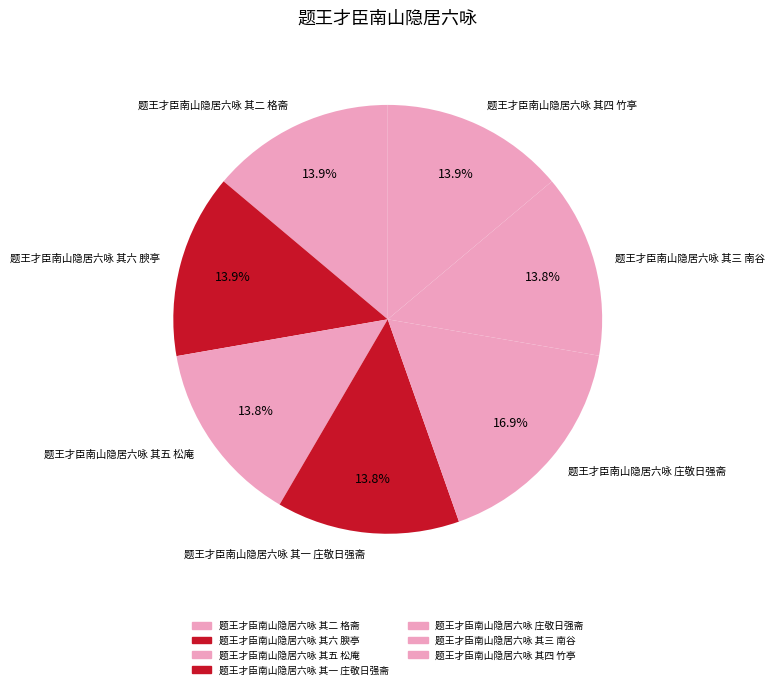

What portion of the pie excludes 题王才臣南山隐居六咏 其五 松庵?

86.2%